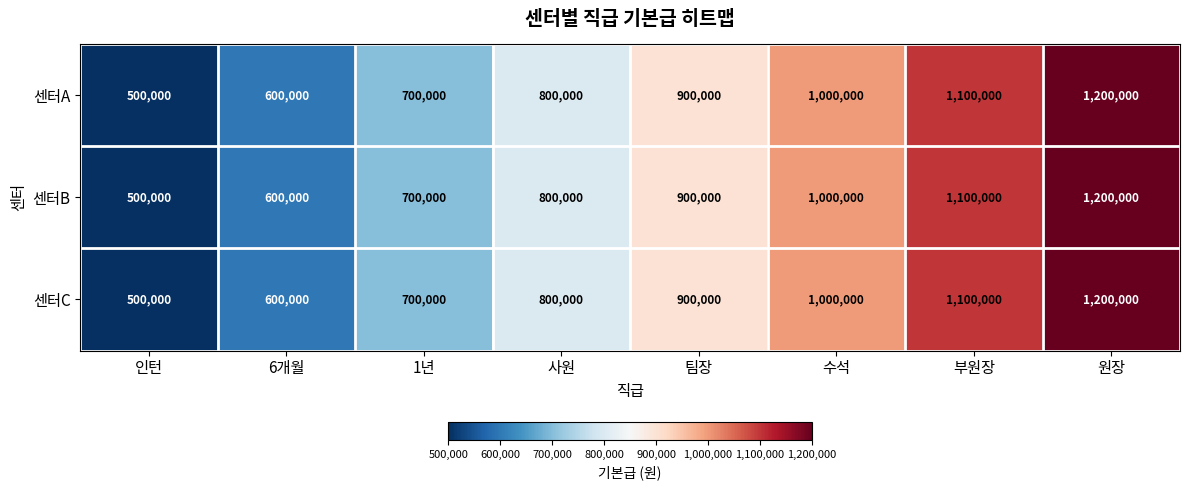

Reading left to right, what are all the values shown in this chart?

센터A: 인턴=500000	6개월=600000	1년=700000	사원=800000	팀장=900000	수석=1000000	부원장=1100000	원장=1200000
센터B: 인턴=500000	6개월=600000	1년=700000	사원=800000	팀장=900000	수석=1000000	부원장=1100000	원장=1200000
센터C: 인턴=500000	6개월=600000	1년=700000	사원=800000	팀장=900000	수석=1000000	부원장=1100000	원장=1200000